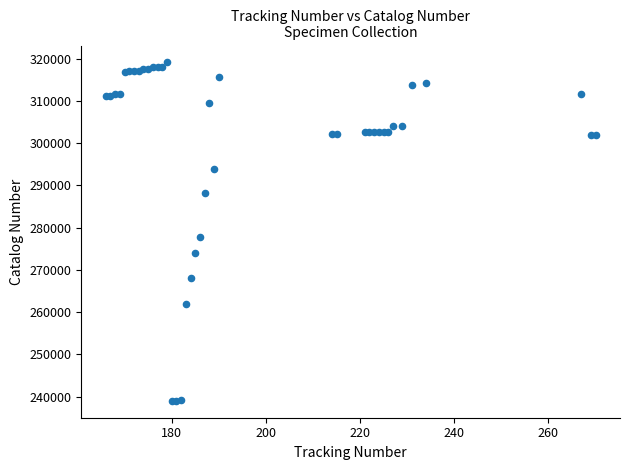

What Y value in the scatter plot is closest to 279056?

277835